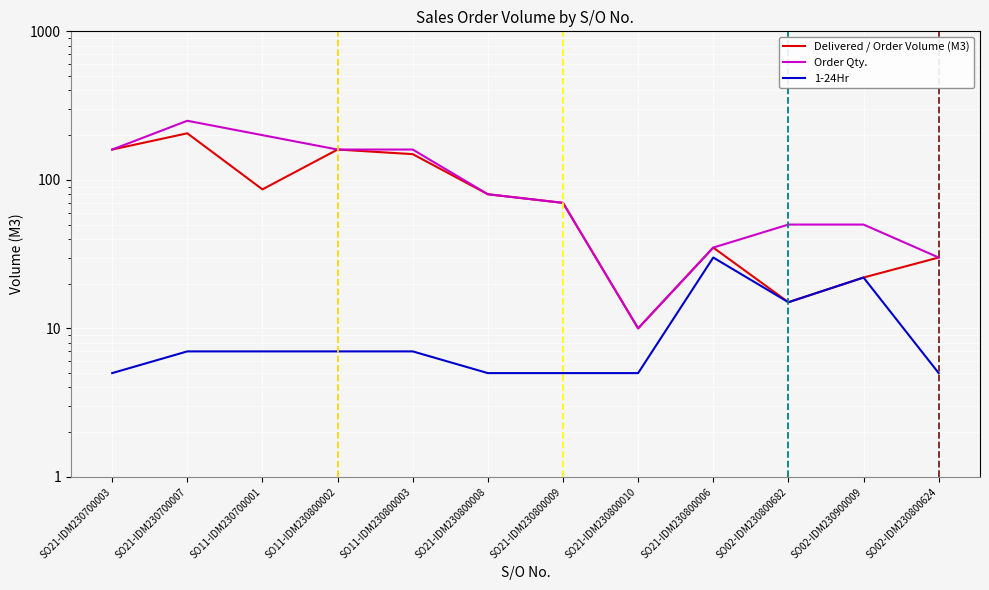

How many lines are shown in the chart?

3